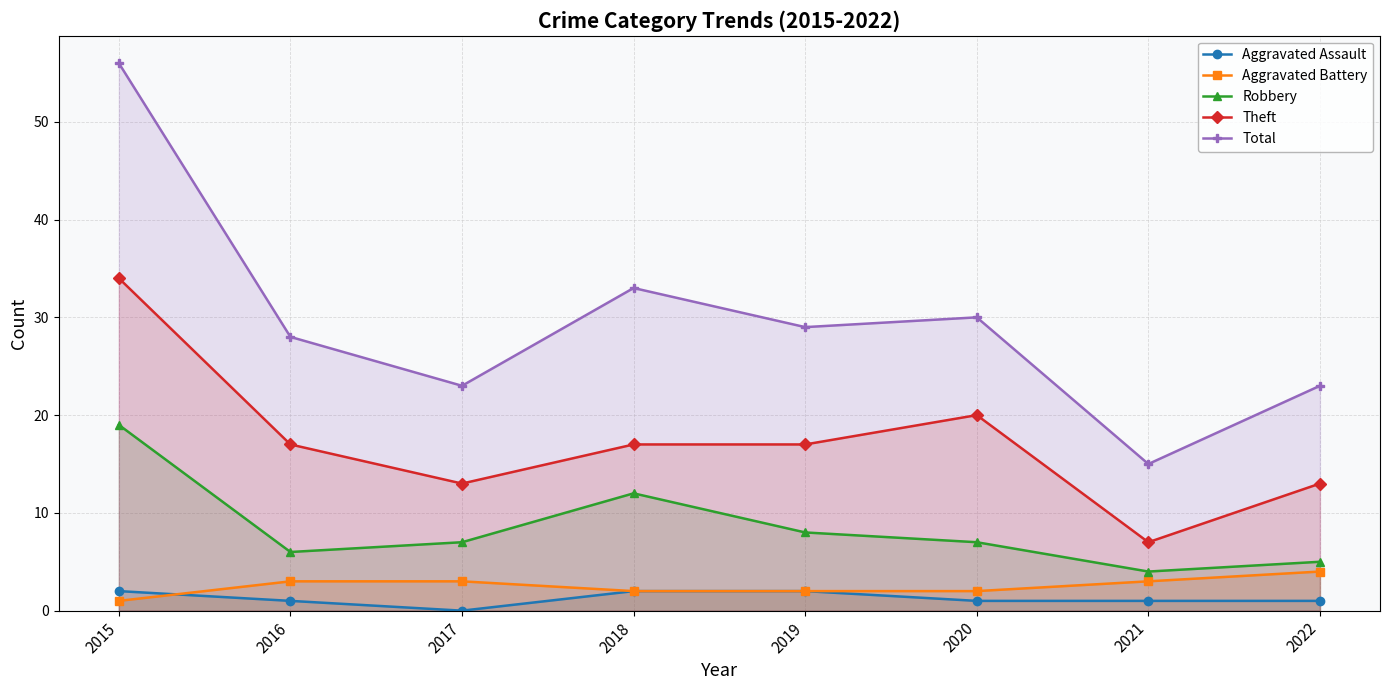

Which has a higher value, 2016 or 2022?

2016